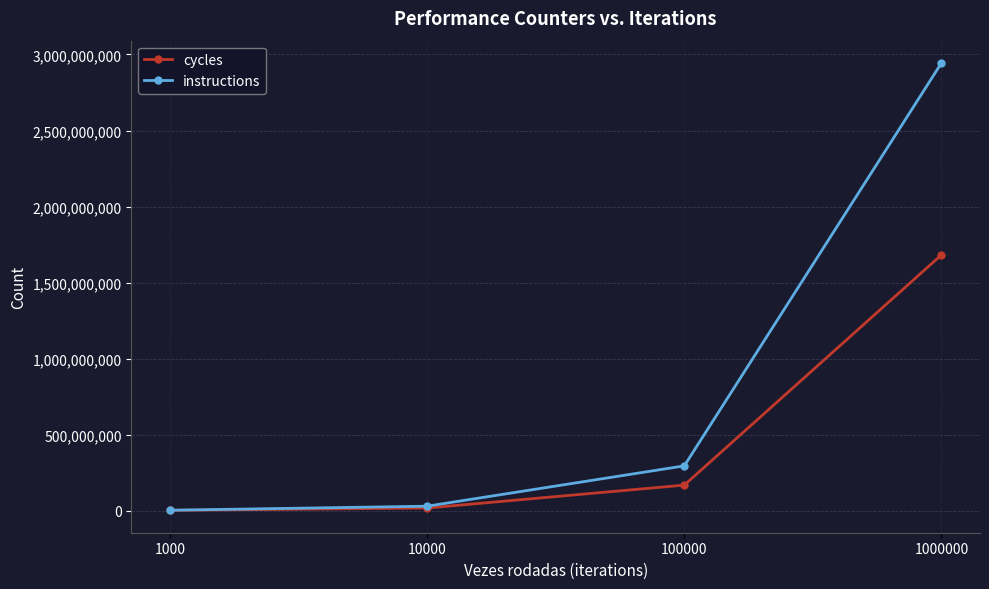

Rank the series by their maximum value, from lowest to highest.

cycles, instructions